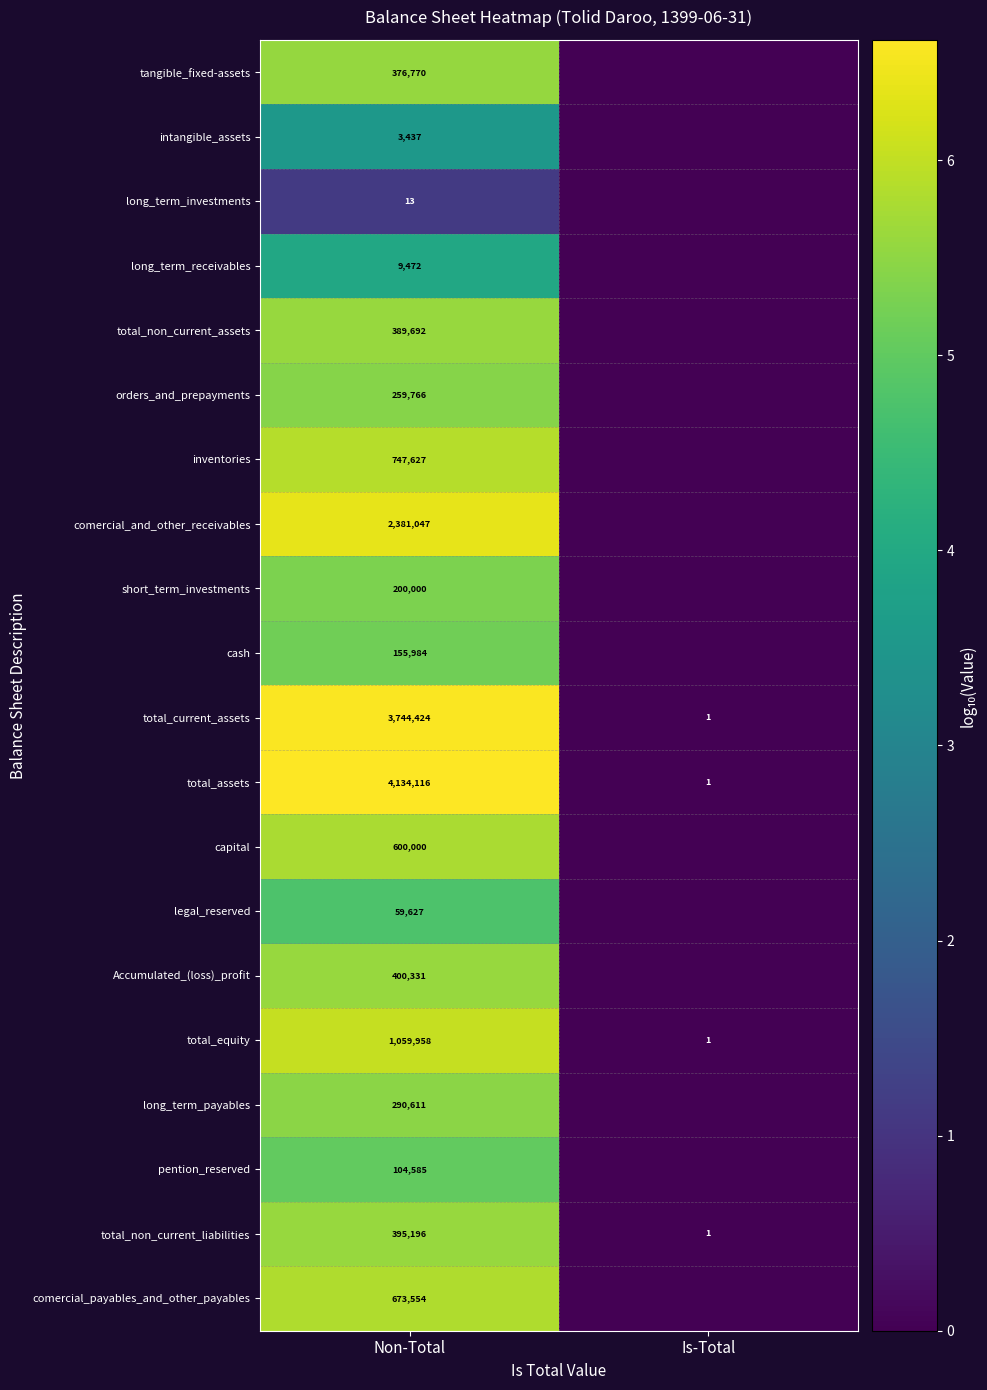

Rank the series at Non-Total from lowest to highest value.

long_term_investments, intangible_assets, long_term_receivables, legal_reserved, pention_reserved, cash, short_term_investments, orders_and_prepayments, long_term_payables, tangible_fixed-assets, total_non_current_assets, total_non_current_liabilities, Accumulated_(loss)_profit, capital, comercial_payables_and_other_payables, inventories, total_equity, comercial_and_other_receivables, total_current_assets, total_assets